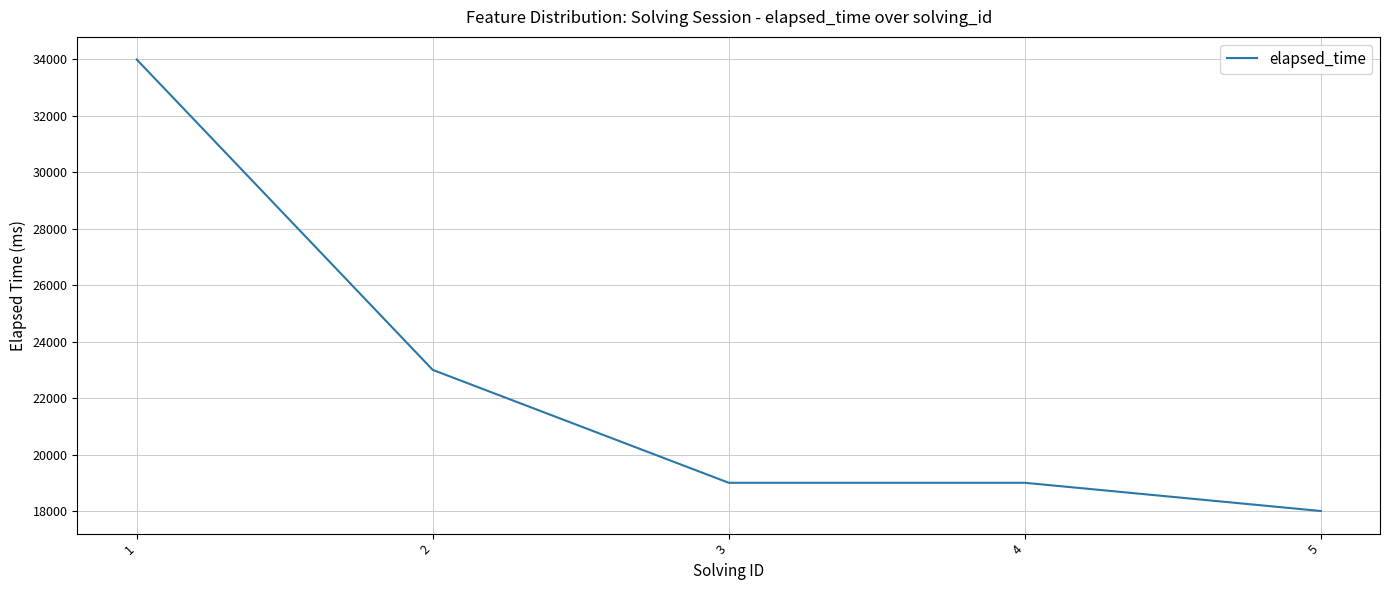

What is the approximate value at 1?

34000